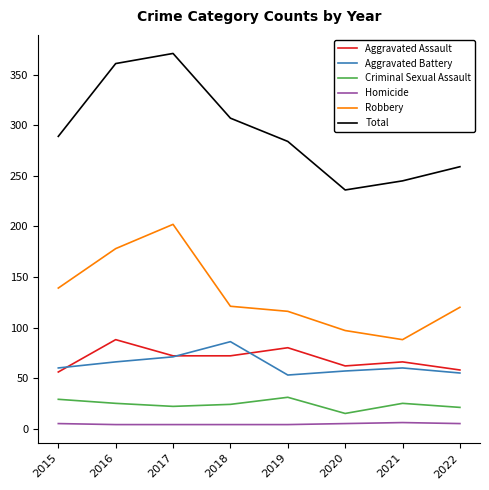

Where is Robbery nearest to the value 145?

2015